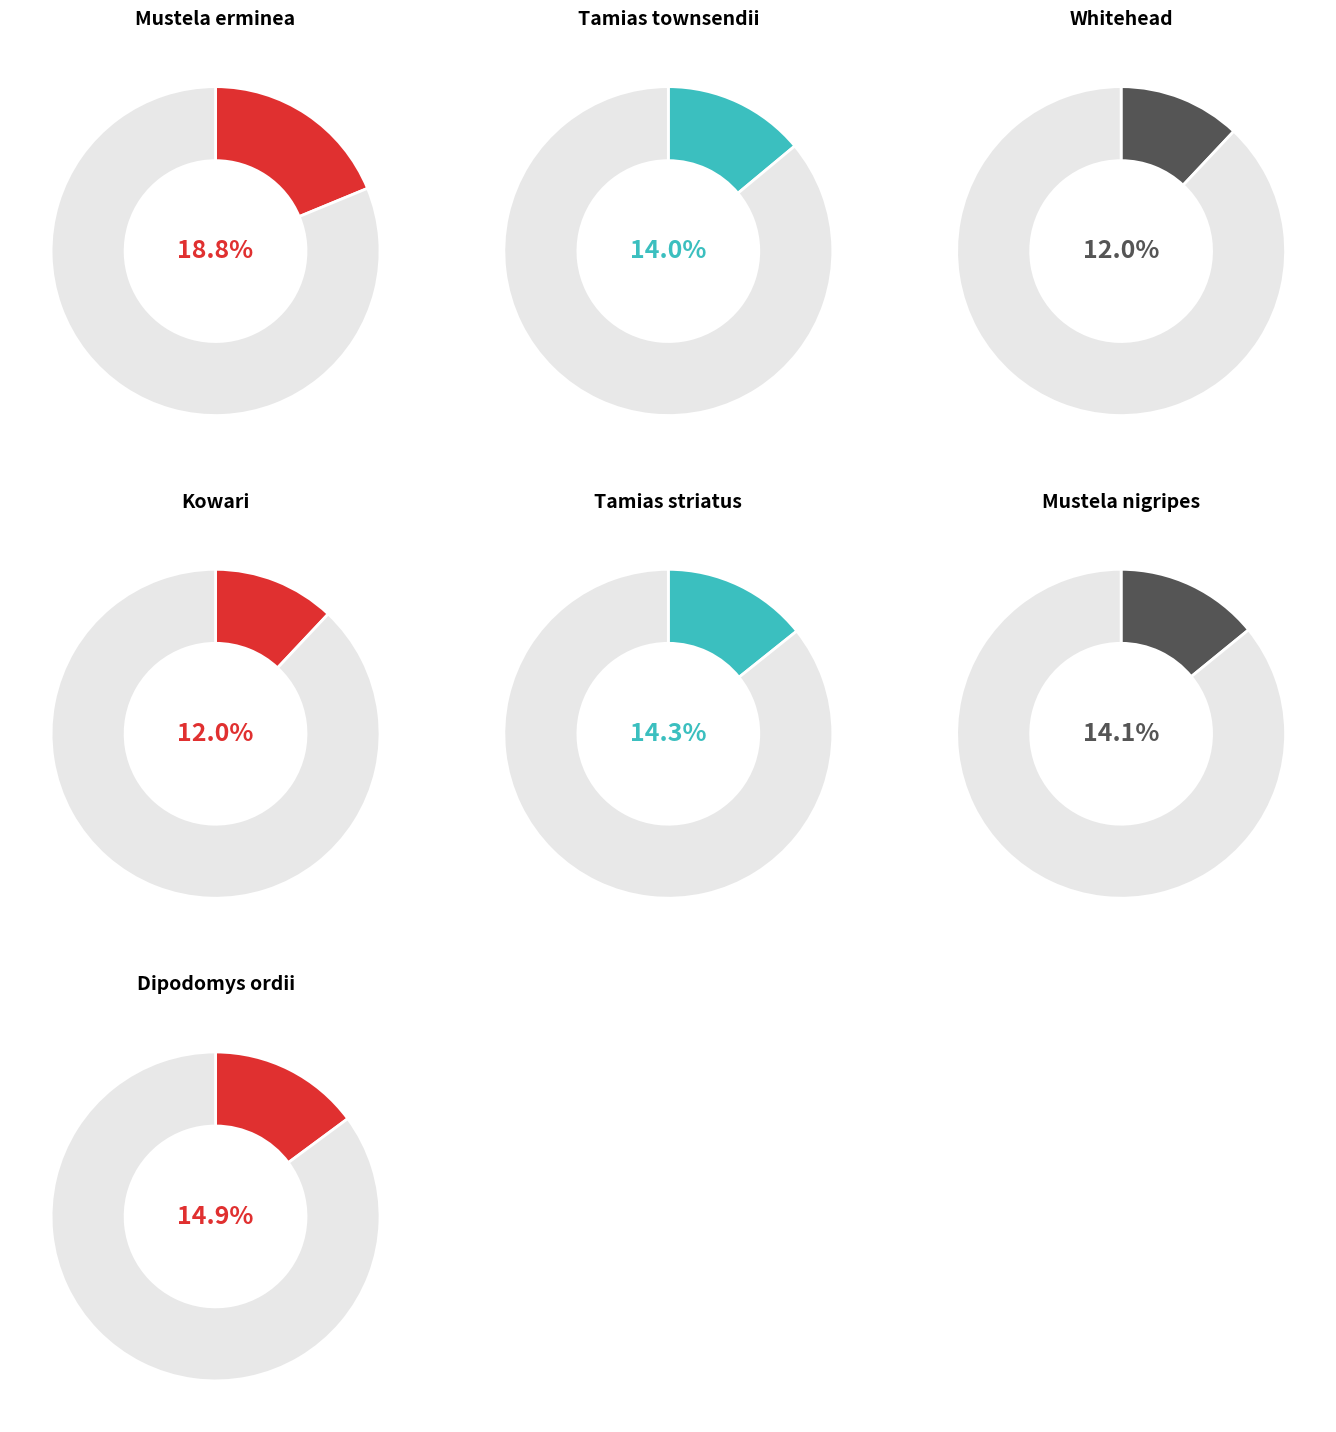

Count the number of slices in the pie.

7